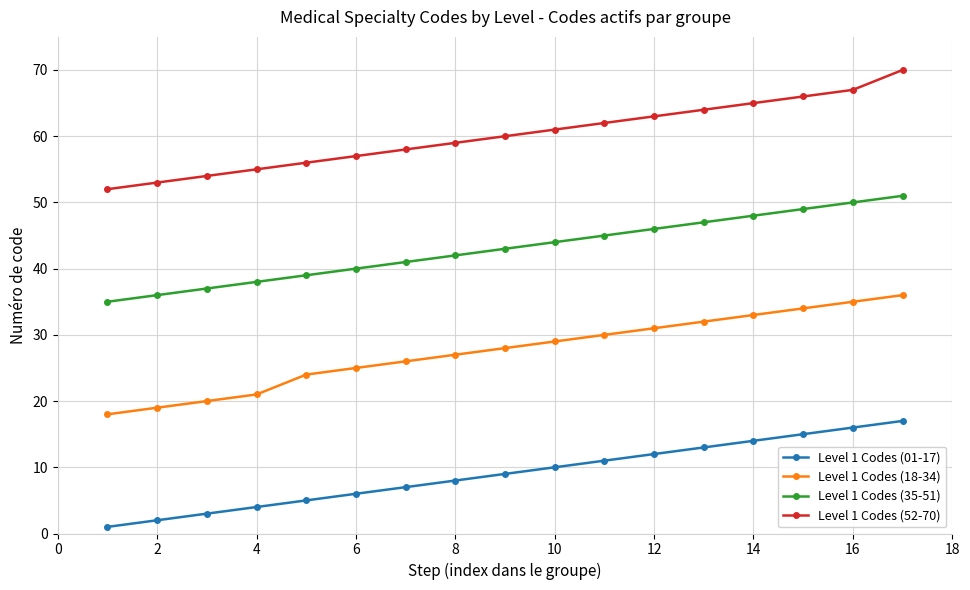

Which series has the largest total across all categories?

Level 1 Codes (52-70)